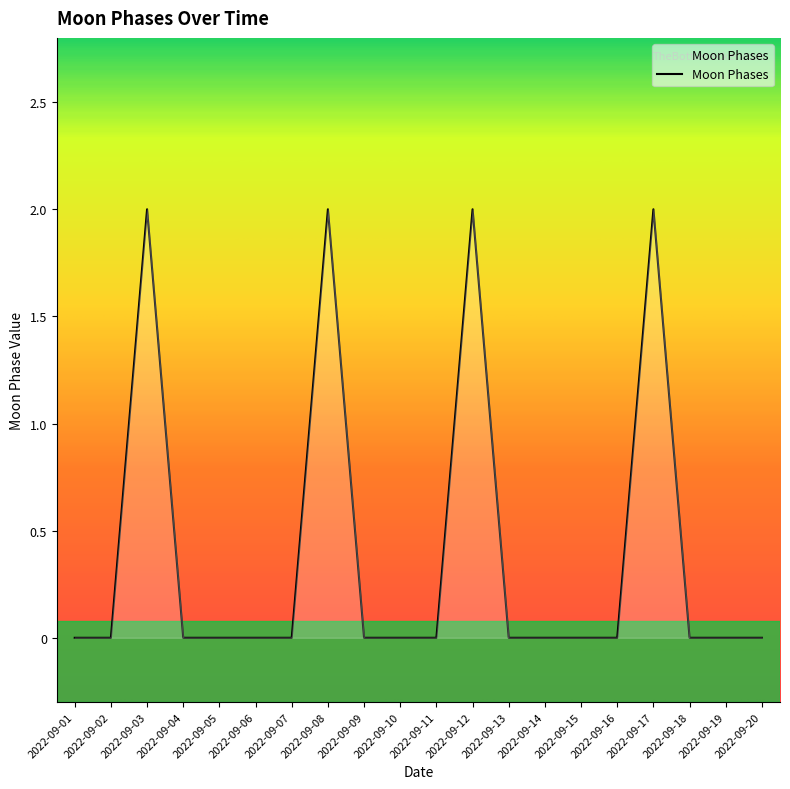

How many distinct data groups are displayed?

1